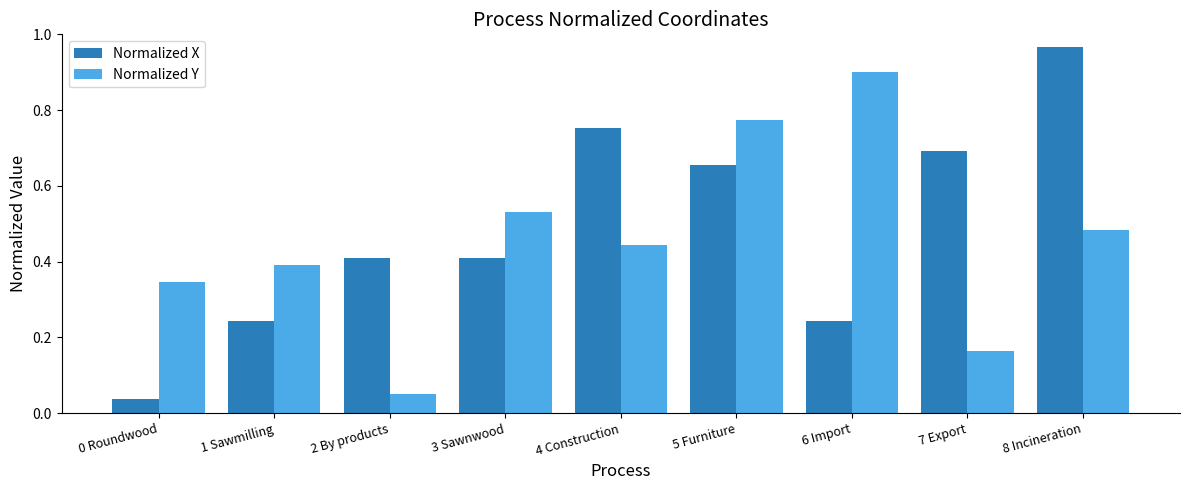

At which label is Normalized Y closest to 0?

2 By products